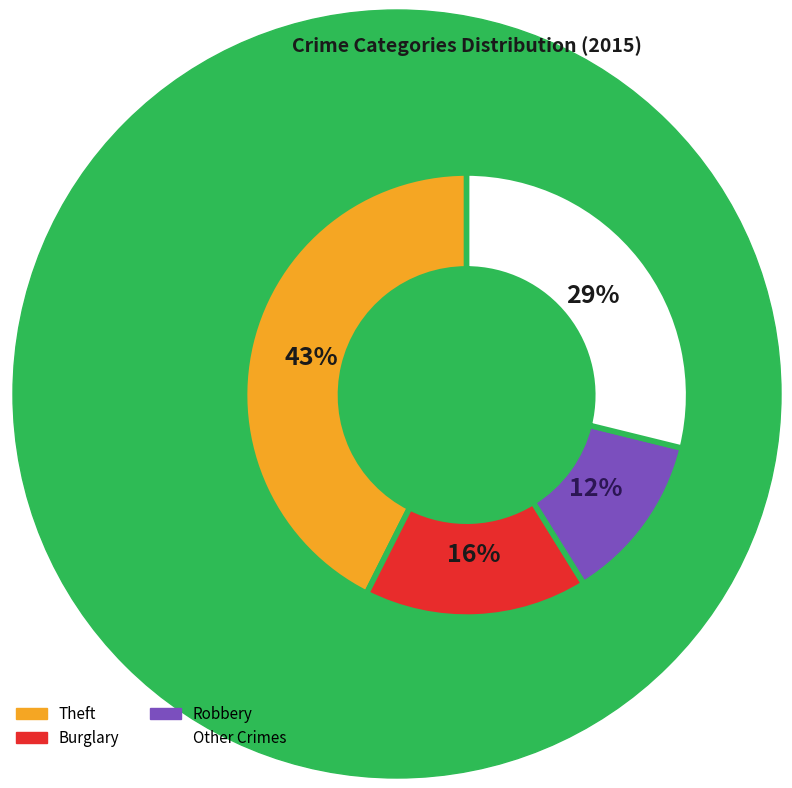

To the nearest percent, what is the average slice percentage?

25%